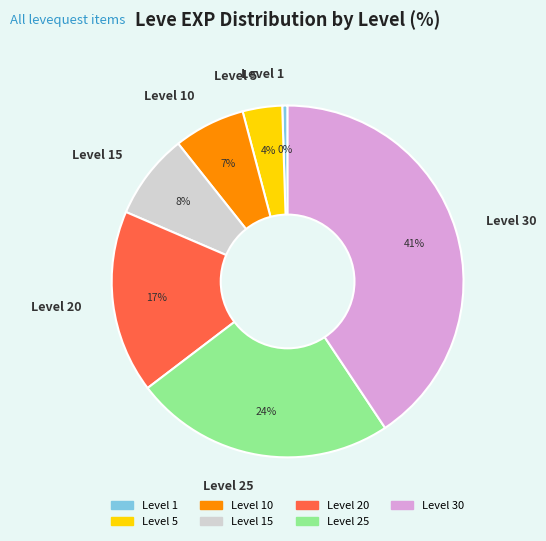

True or false: Level 30 accounts for 55% of the total.

False